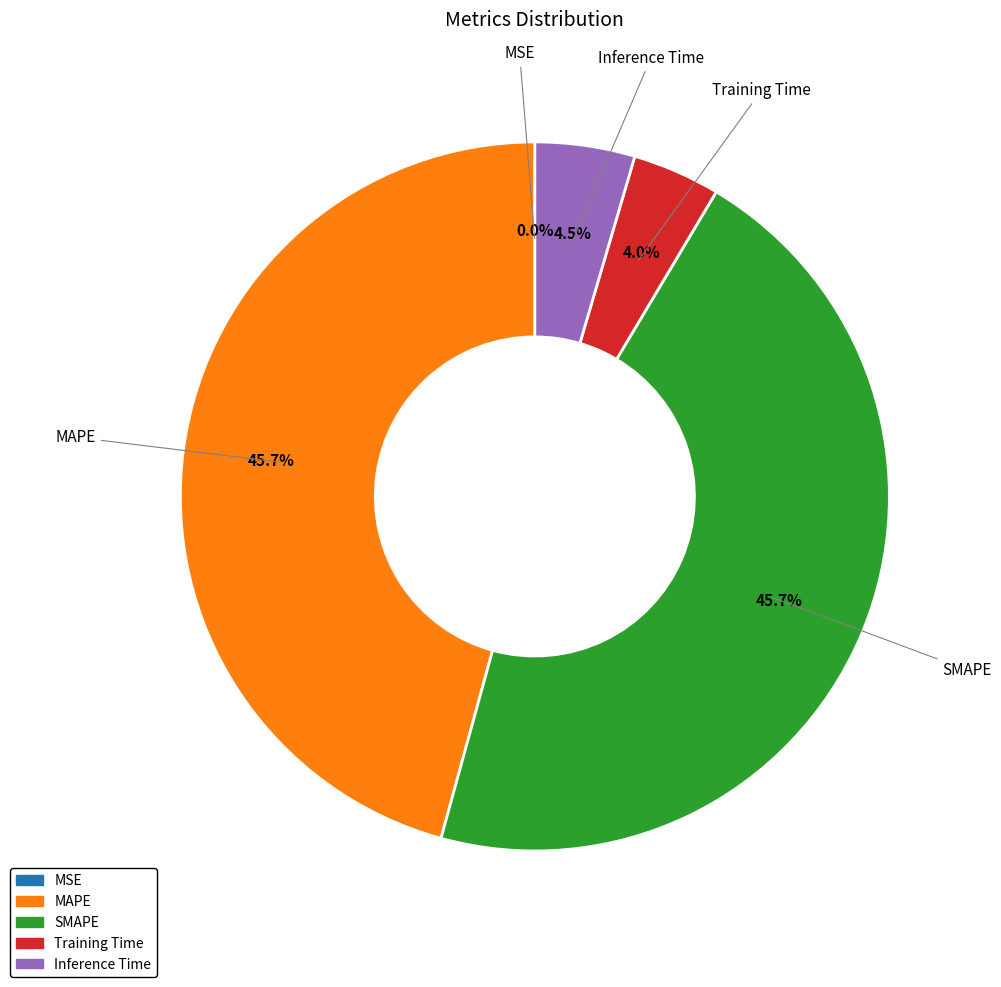

What portion of the pie excludes SMAPE?

54.3%